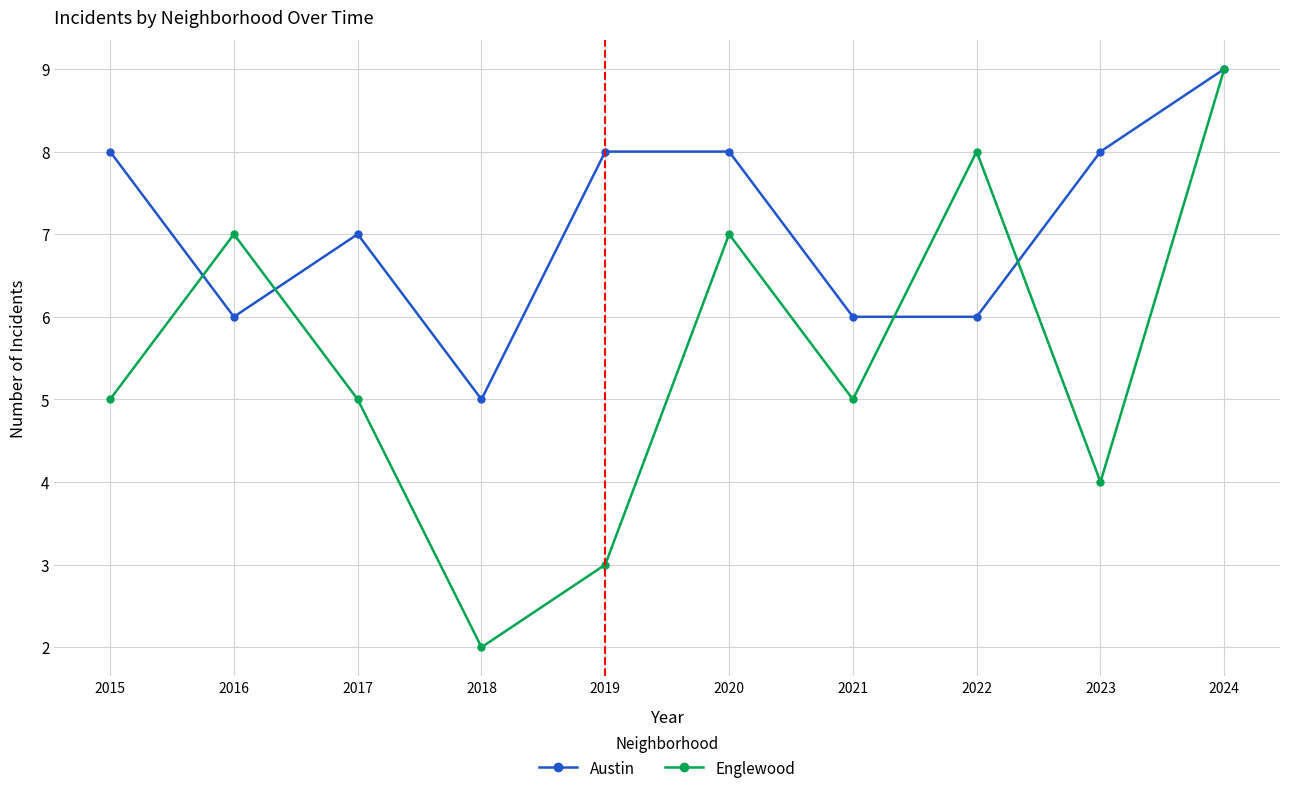

Which series changed the most between 2018 and 2023?

Austin